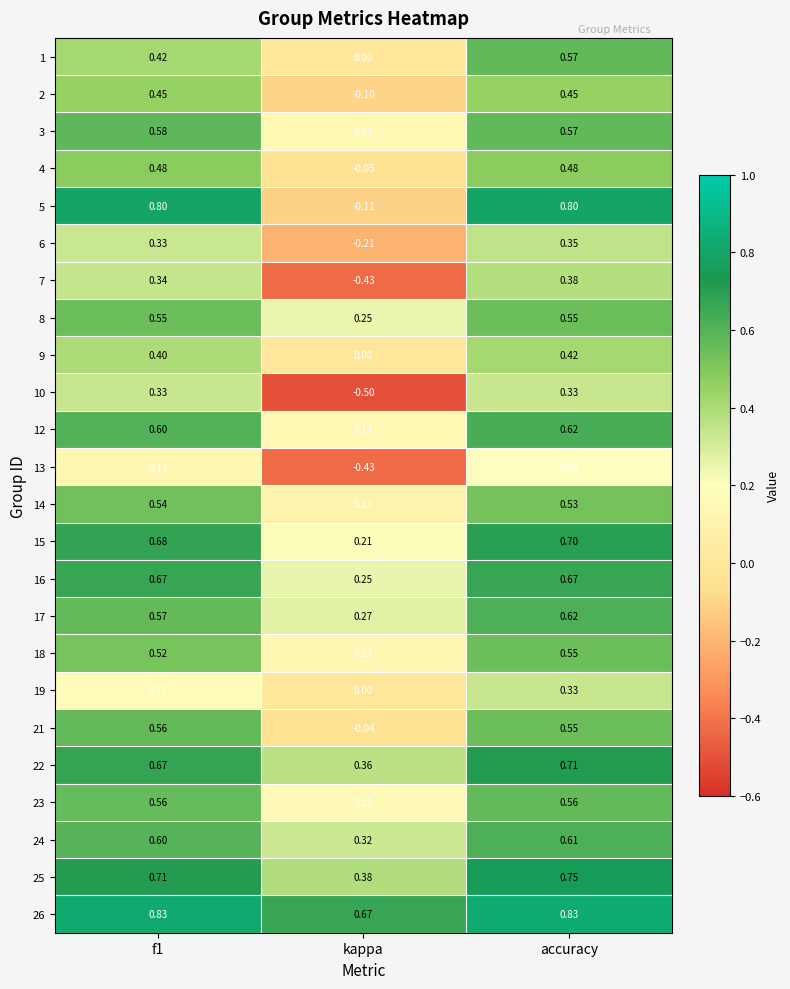

Where is 17 nearest to the value 0?

kappa